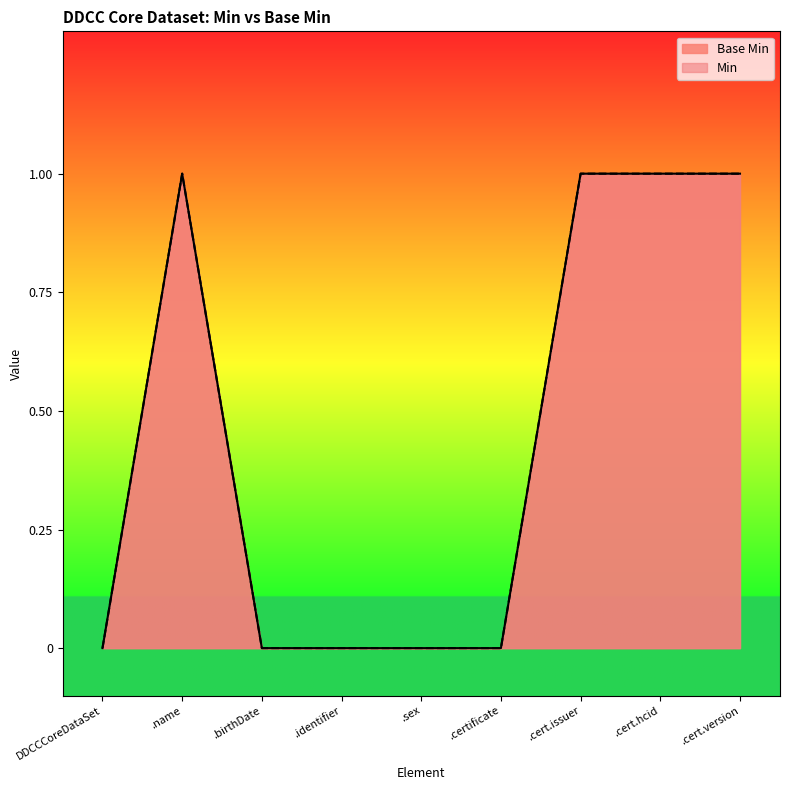

Rank the categories by value from highest to lowest.

.name, .cert.issuer, .cert.hcid, .cert.version, DDCCCoreDataSet, .birthDate, .identifier, .sex, .certificate